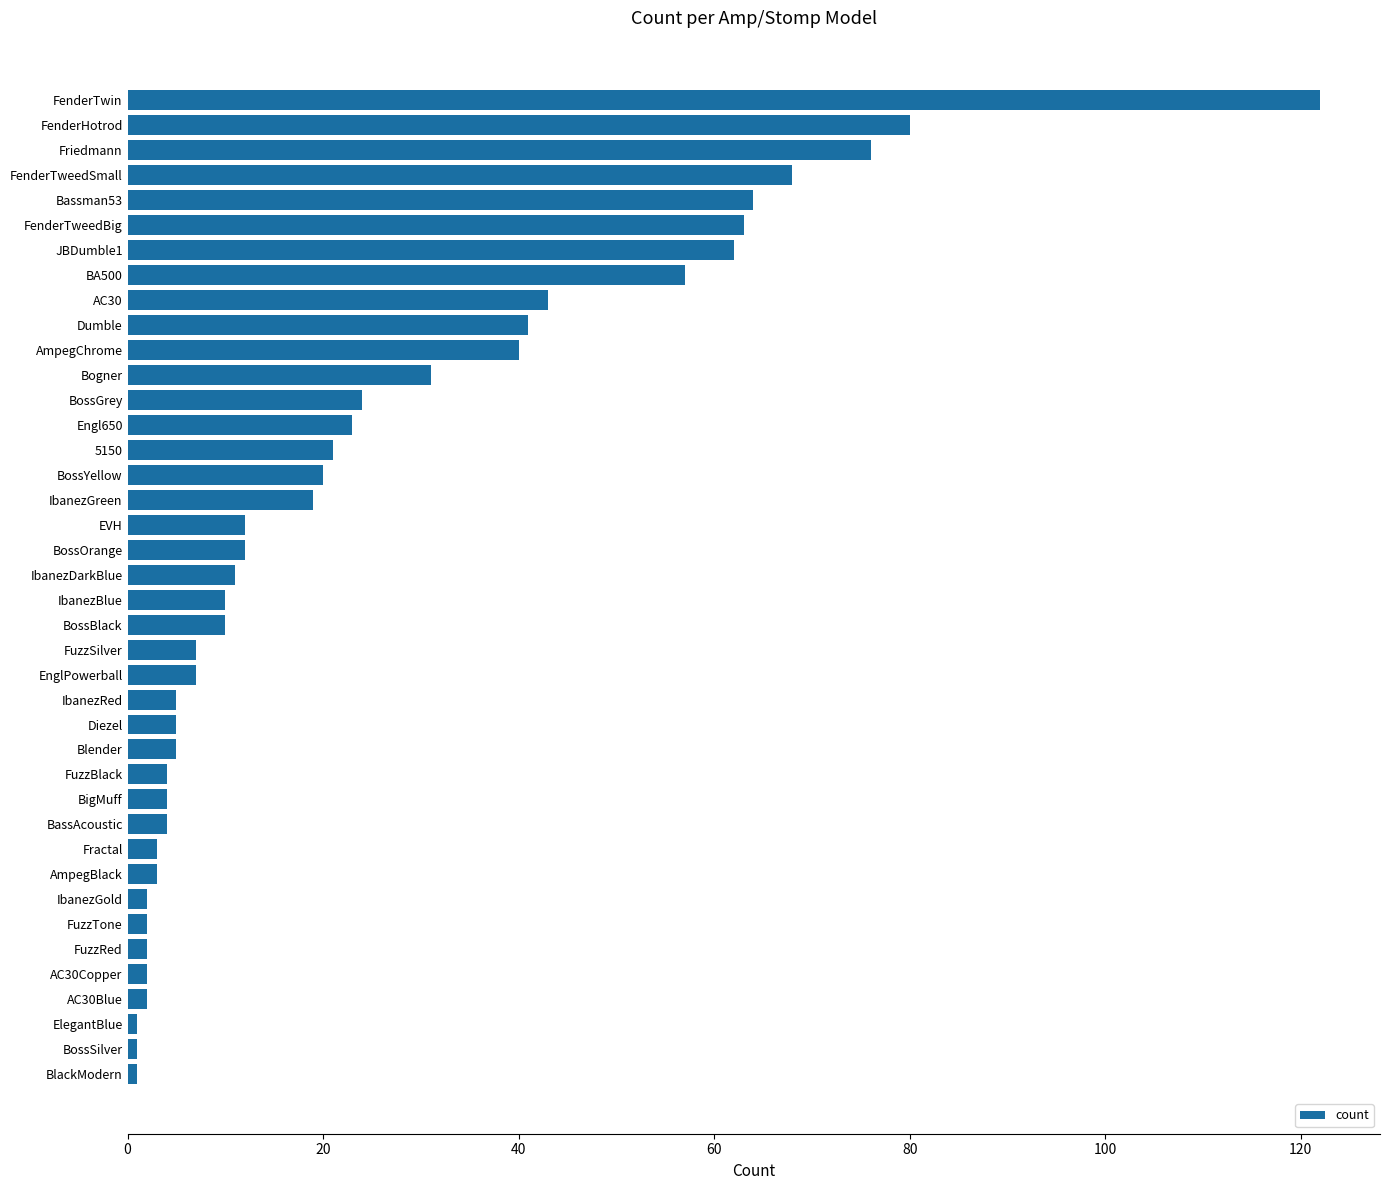

Which has a higher value, Bassman53 or IbanezGreen?

Bassman53